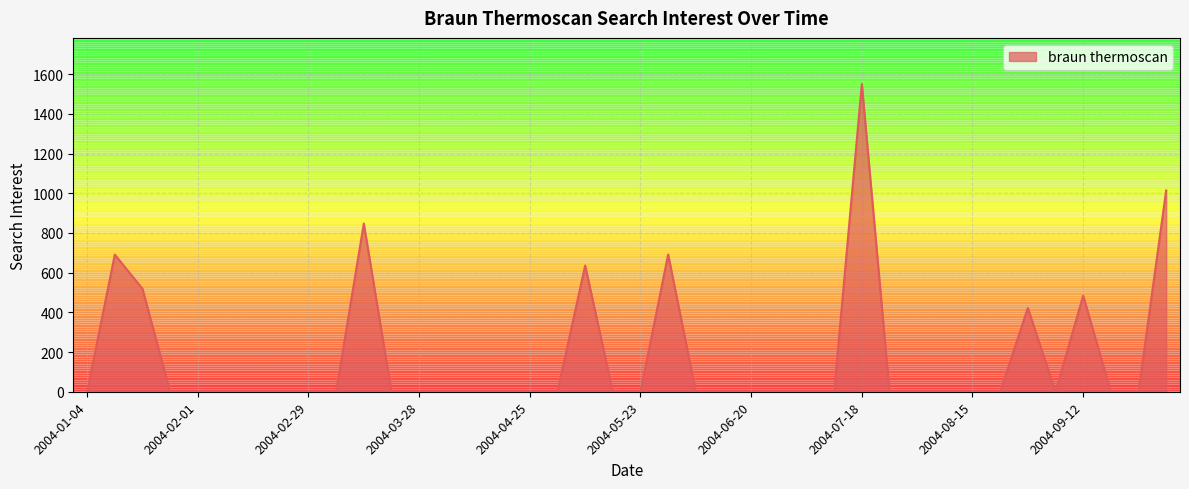

True or false: there are more than 1 points higher than both neighbors.

True